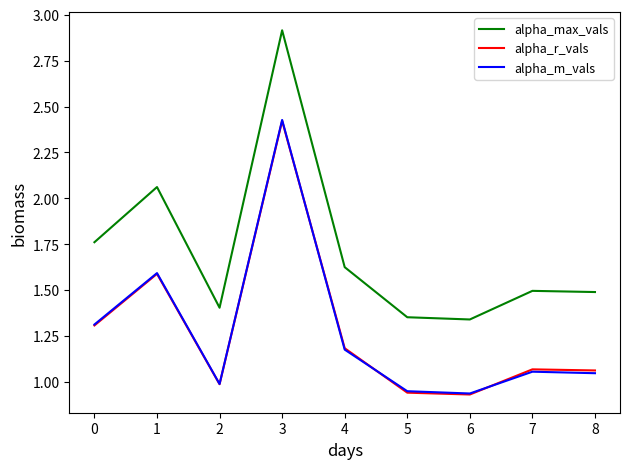

True or false: alpha_max_vals and alpha_m_vals cross at least once.

False